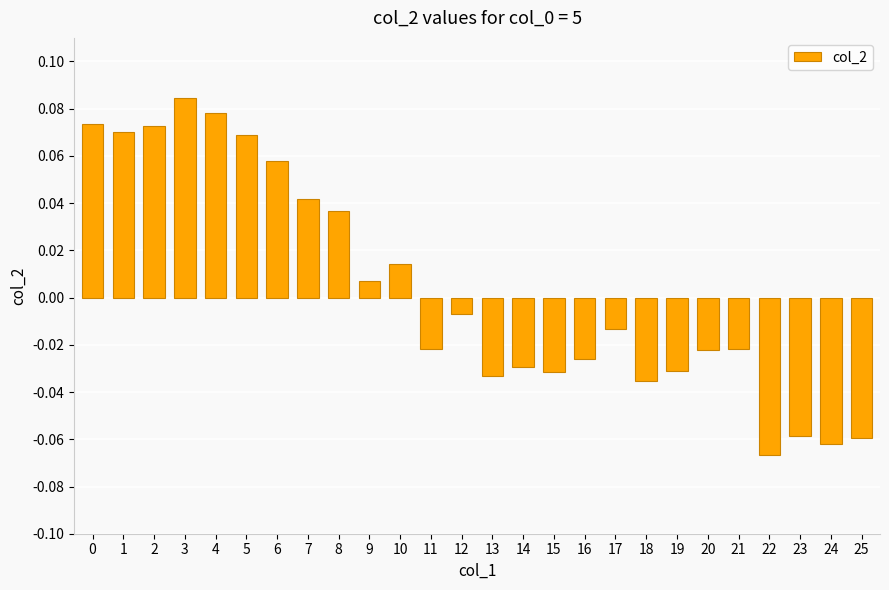

Count the number of categories in the chart.

26